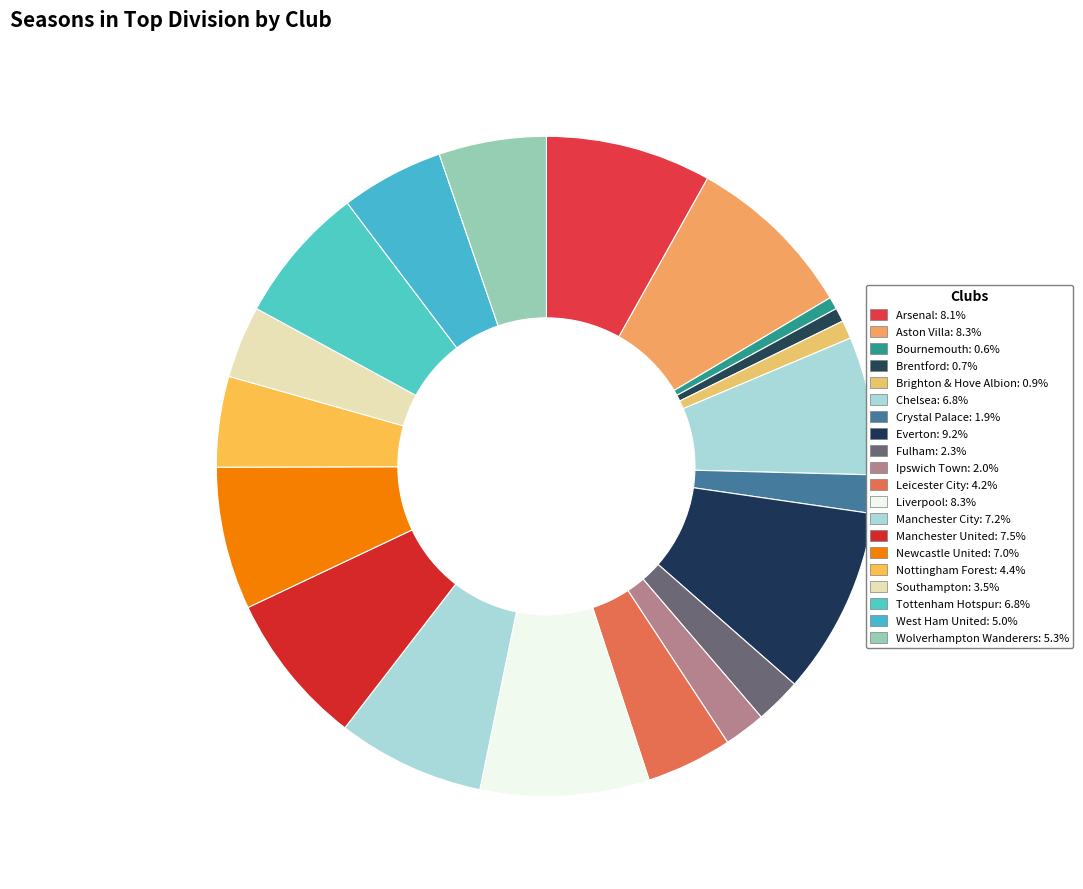

What is the total percentage of Manchester City and Everton?

16.4%